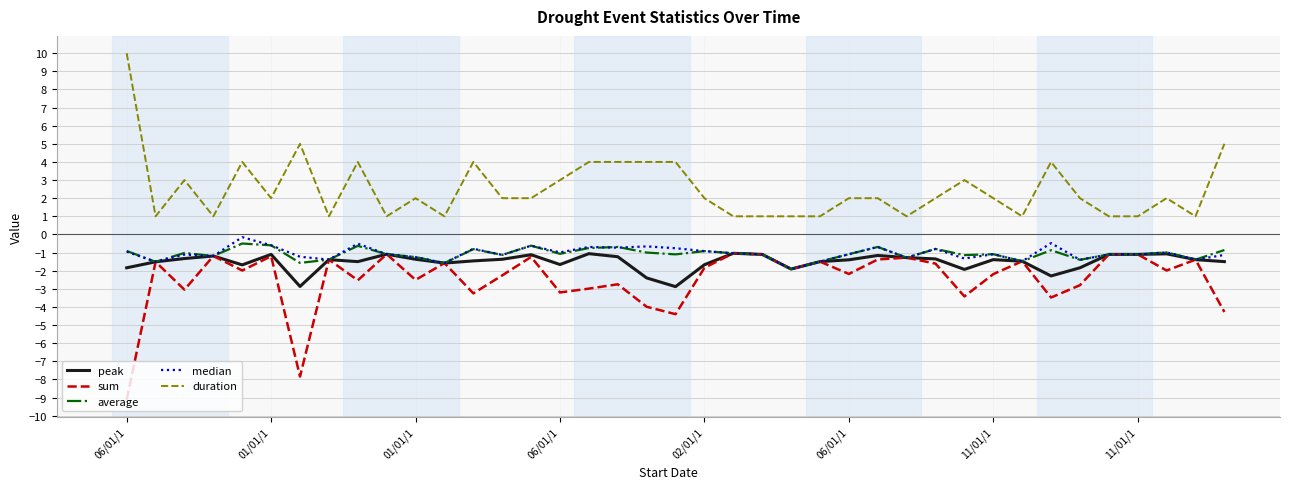

Is this an area chart (filled region under the line)?

No